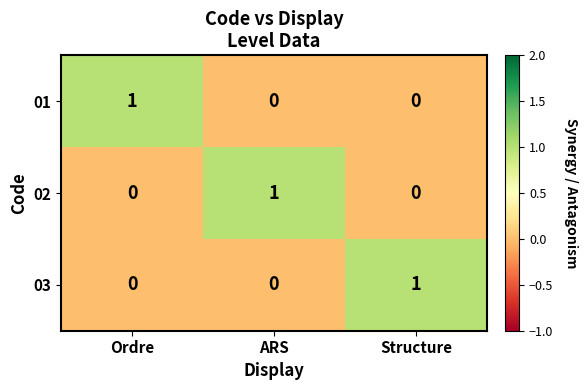

At how many categories does at least one series exceed 0?

3